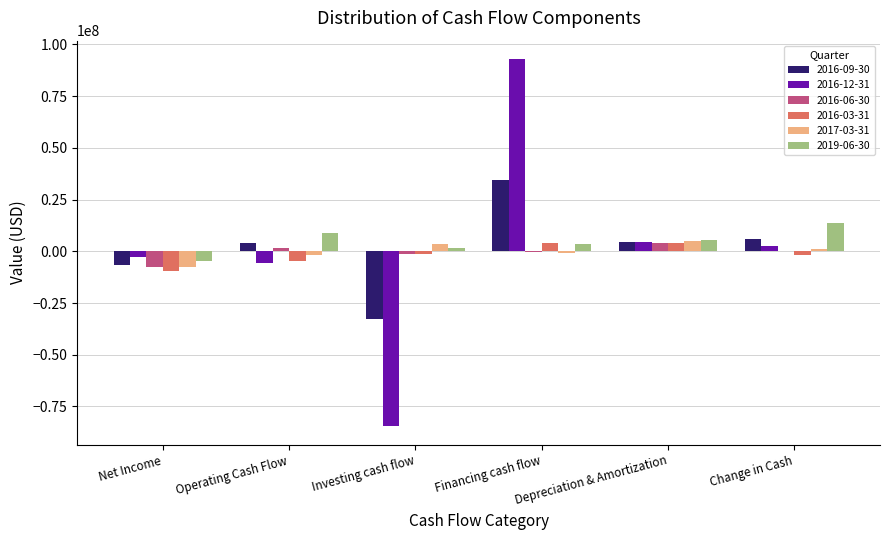

At which label does 2019-06-30 reach its peak?

Change in Cash